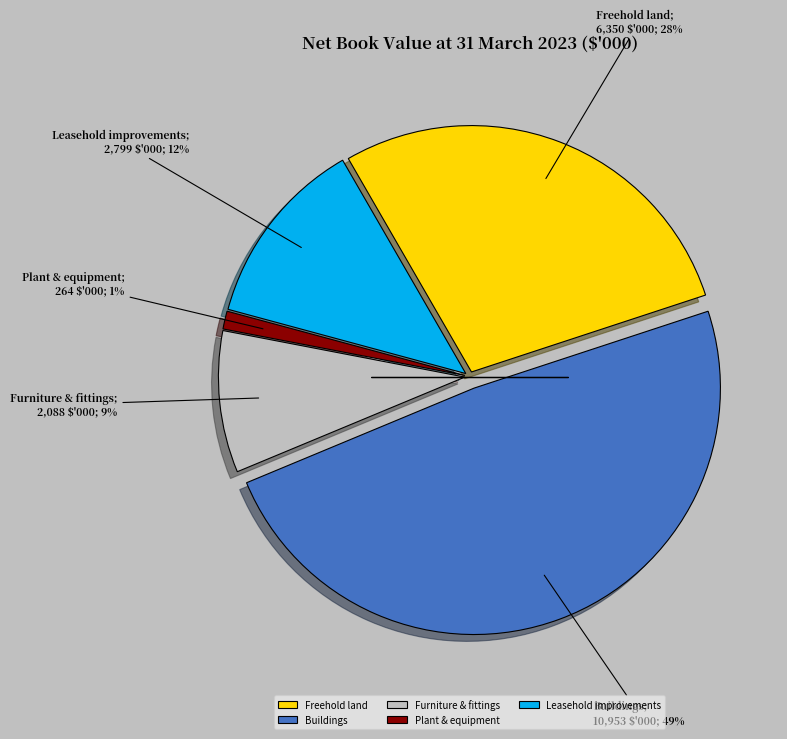

Count the number of slices in the pie.

5